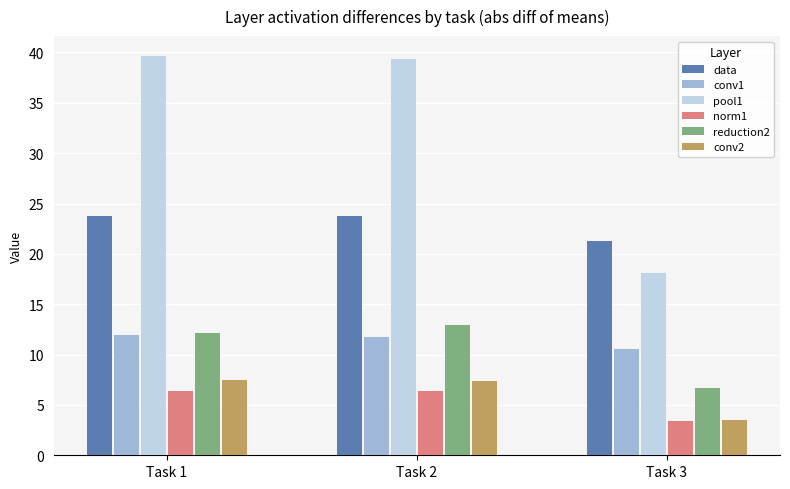

What is the difference between the maximum and minimum values in the conv2 series?

4.0